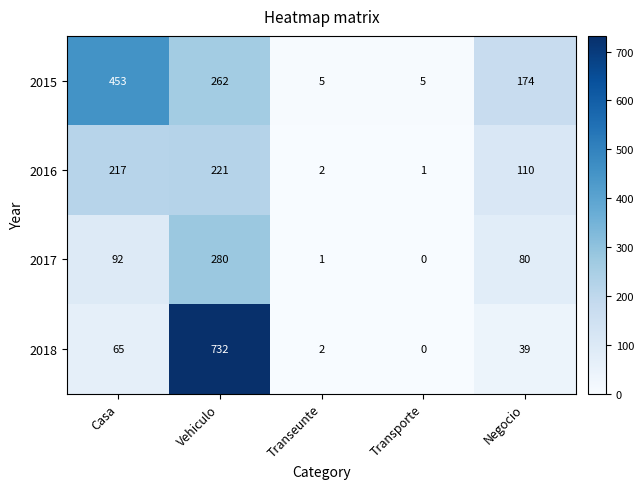

How many series are shown in this chart?

4